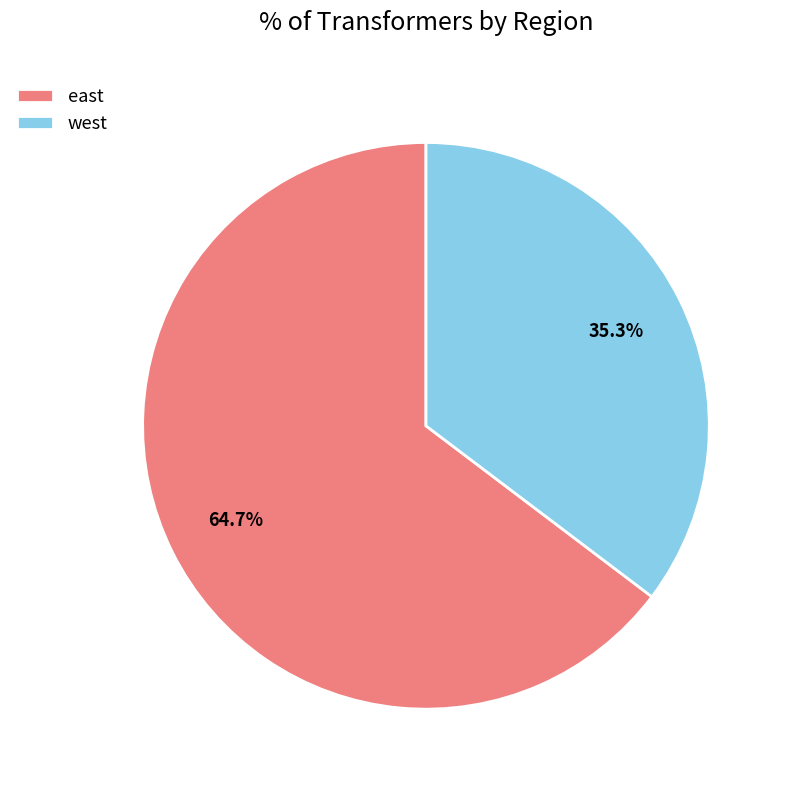

Does east represent more than half of the total?

Yes